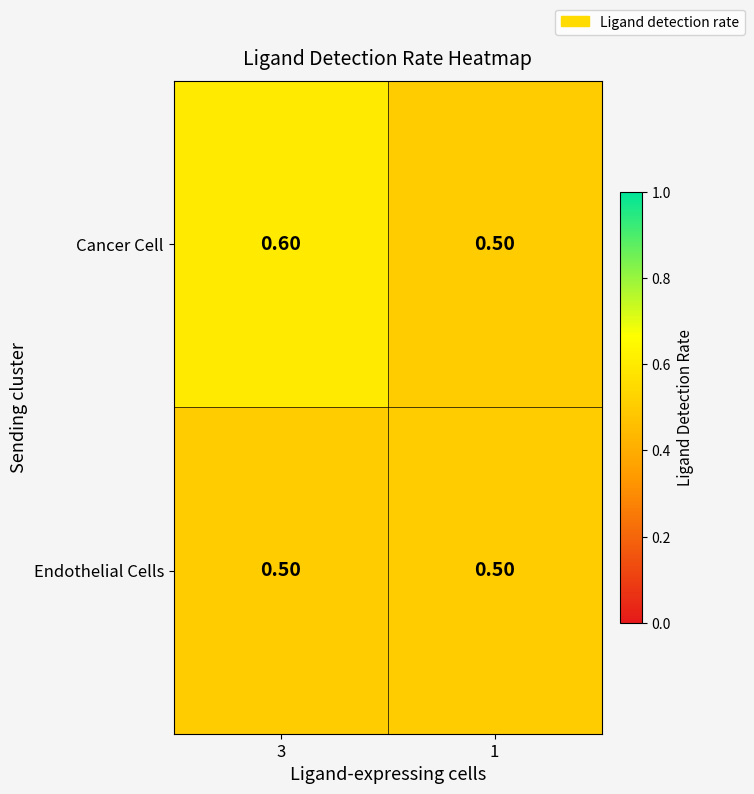

What is the sum of all Endothelial Cells values?

1.0